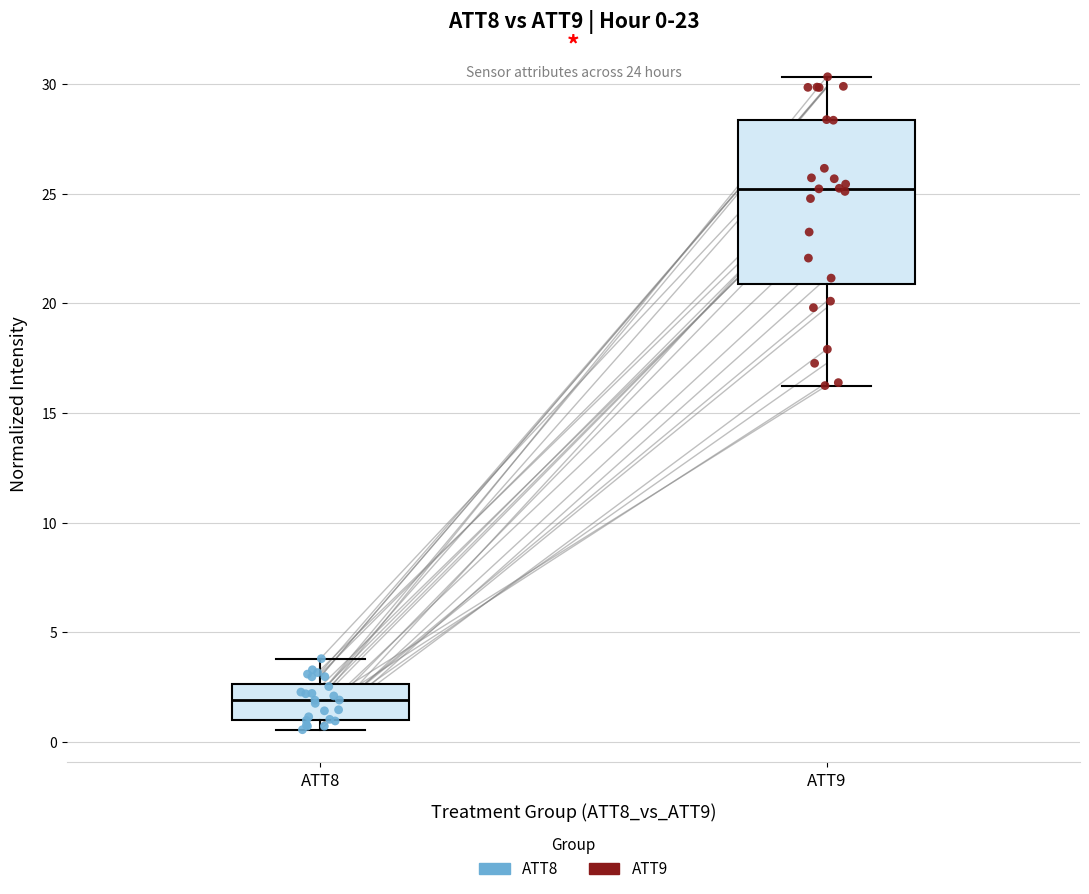

Which box is the tallest, from its lower edge to its upper edge?

ATT9